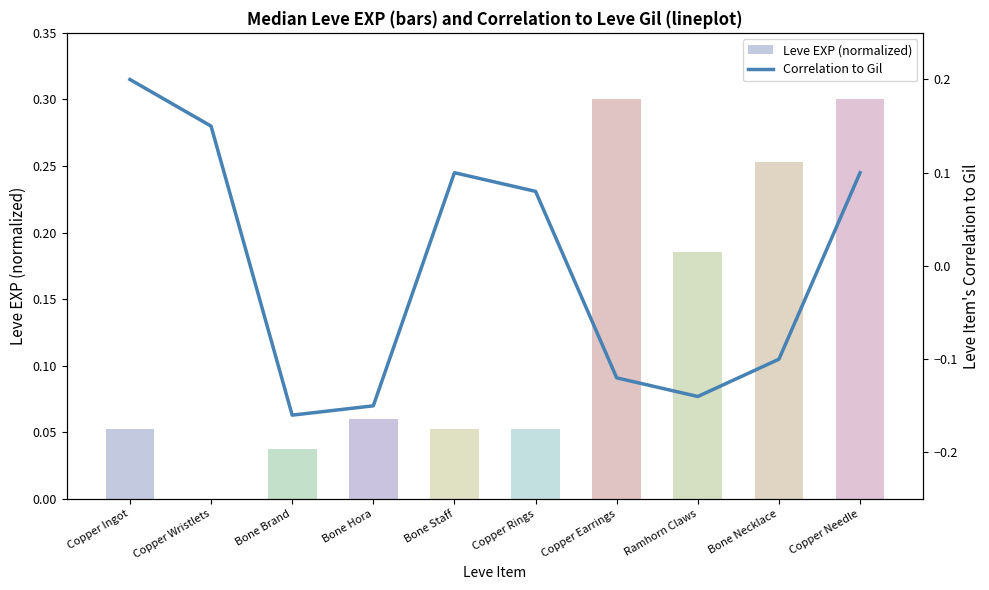

What are all the series names shown in the legend?

Leve EXP (normalized), Correlation to Gil